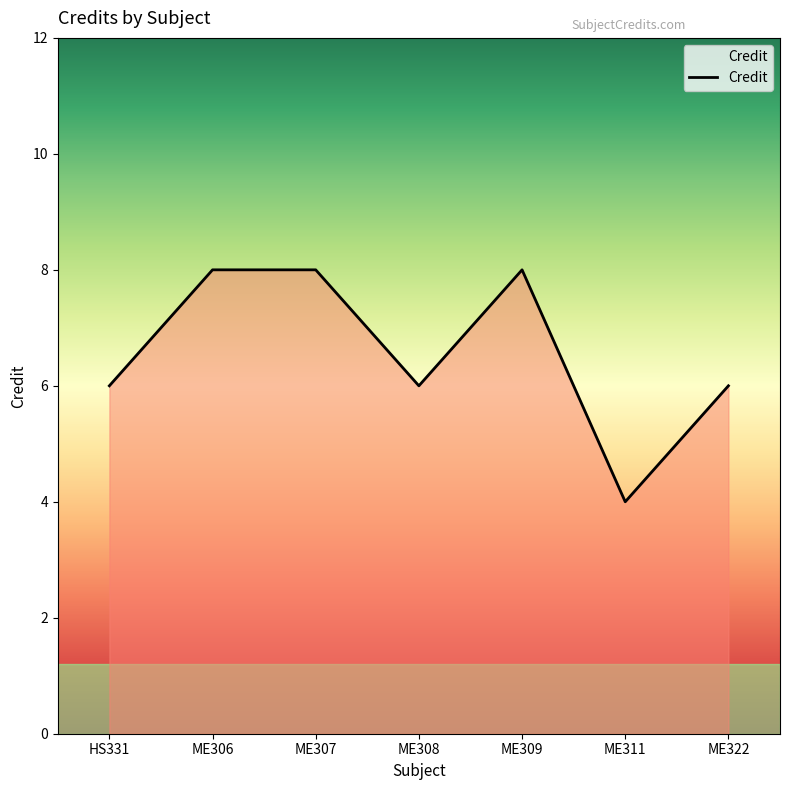

What is the change in value from ME306 to ME308?

-2